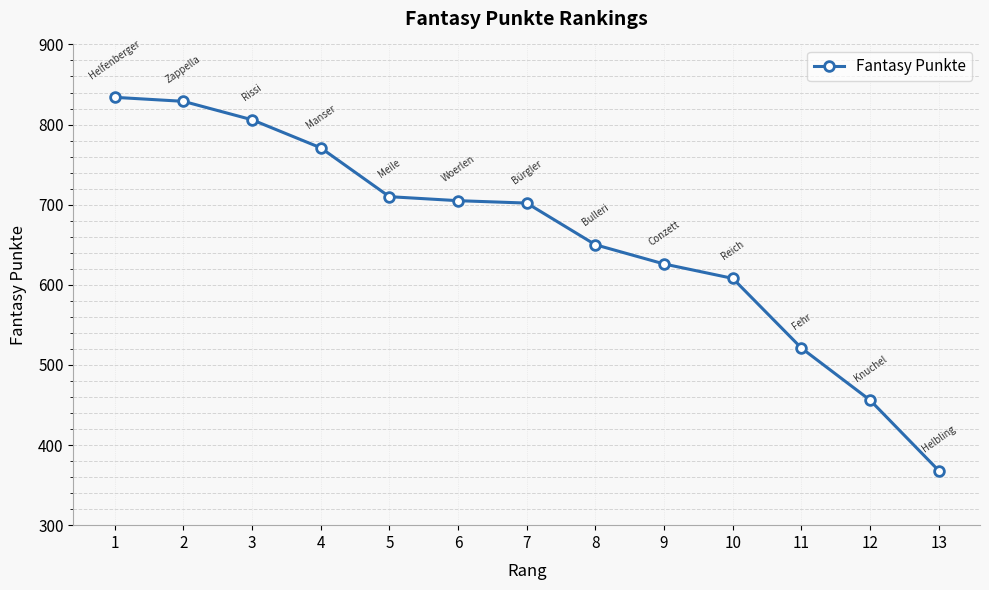

True or false: the data shows 298 at 8.

False